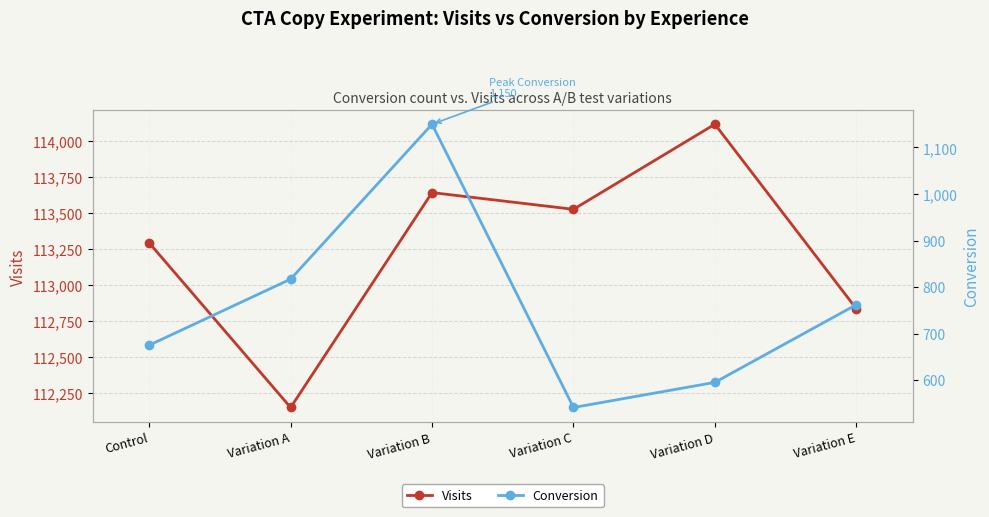

True or false: Conversion has a value of 541 at Variation C.

True